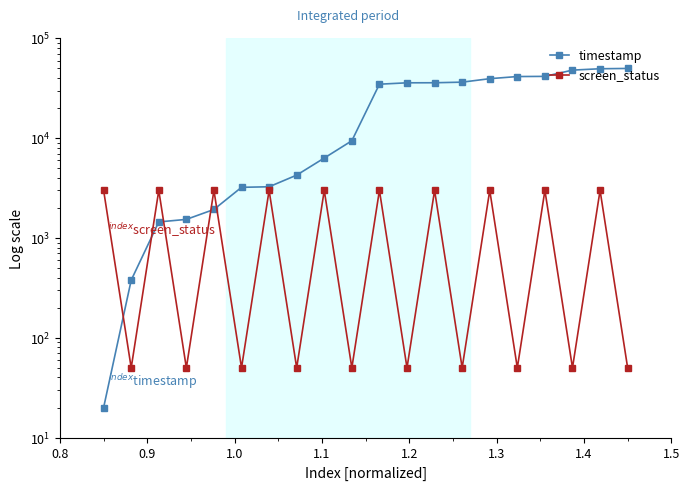

True or false: screen_status and timestamp cross at least once.

True